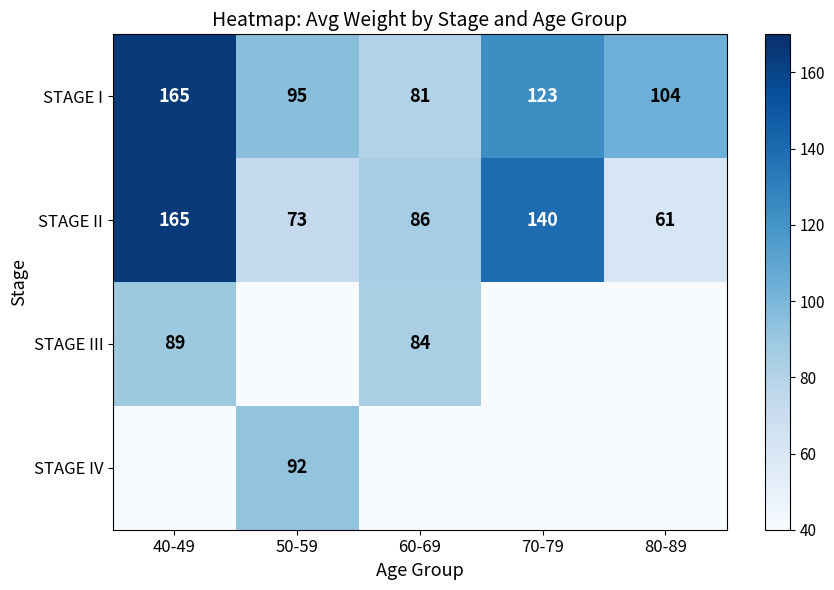

How many STAGE II values are between 73 and 140?

3